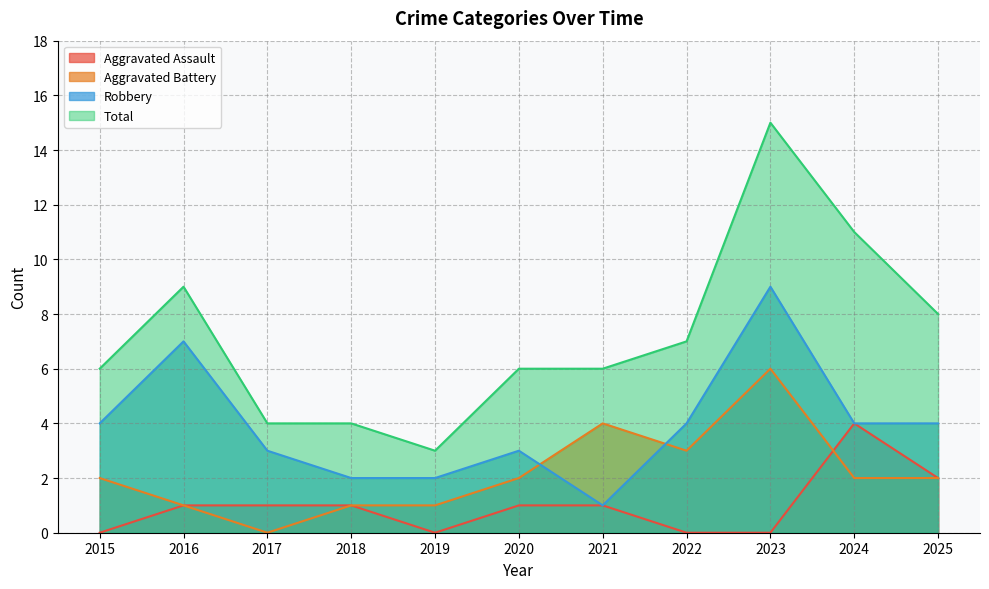

How many values in the Robbery series are below 4?

5